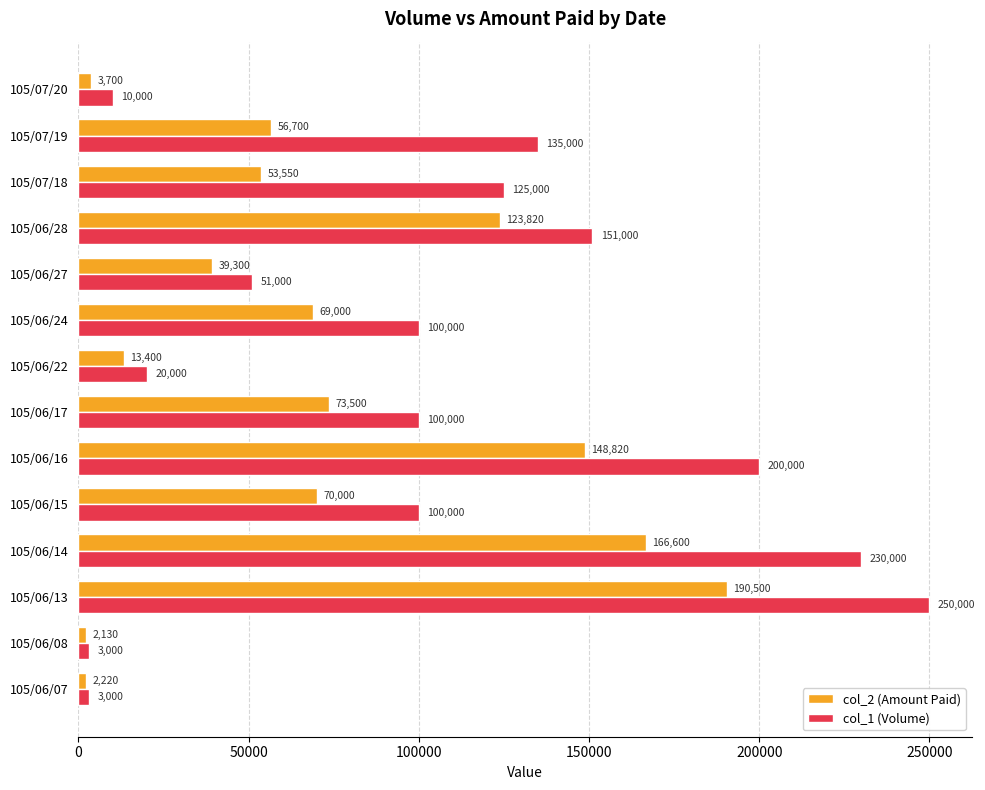

How many categories are shown in the chart?

14